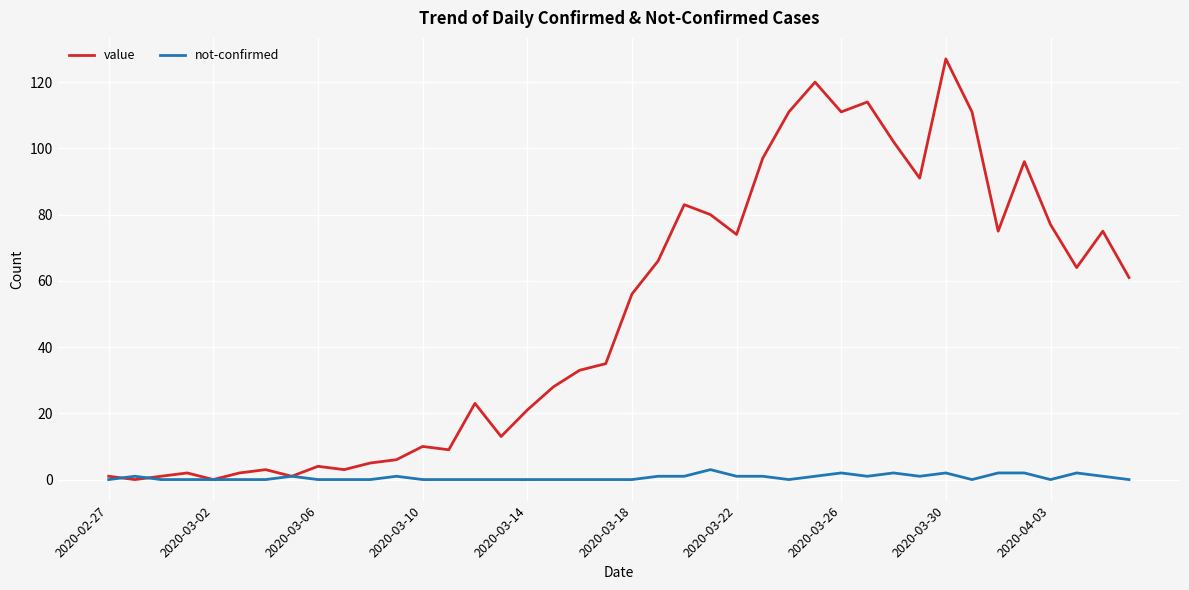

List the series in order of their peak value, lowest first.

not-confirmed, value